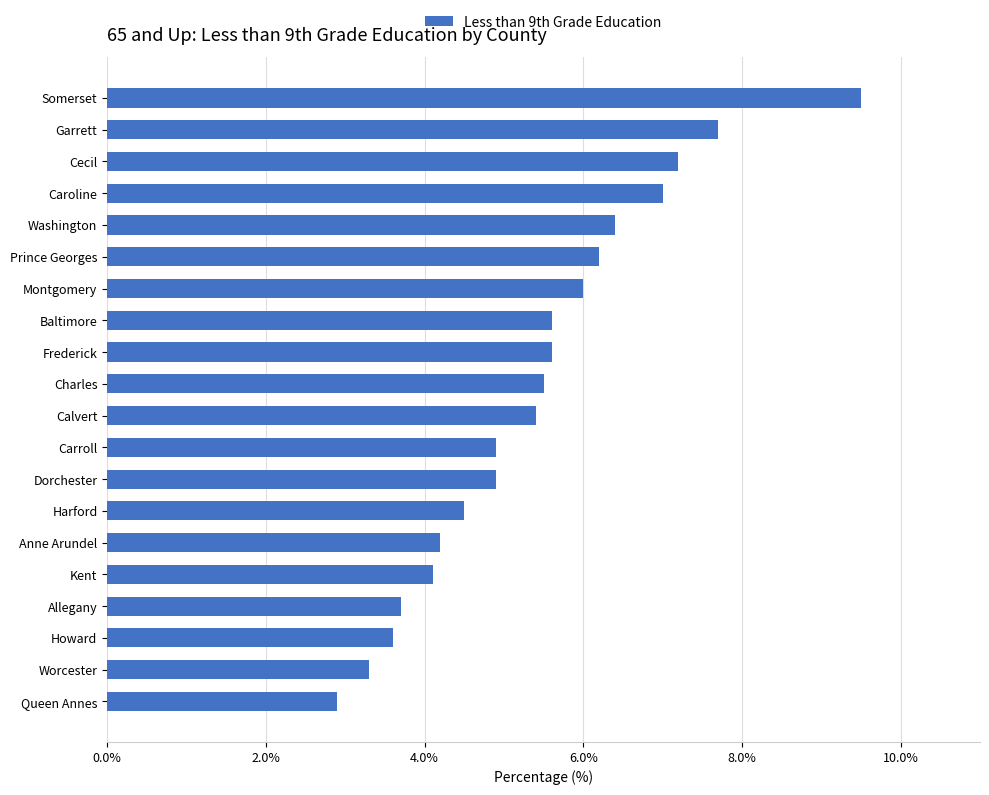

What is the difference between the maximum and minimum values?

6.6